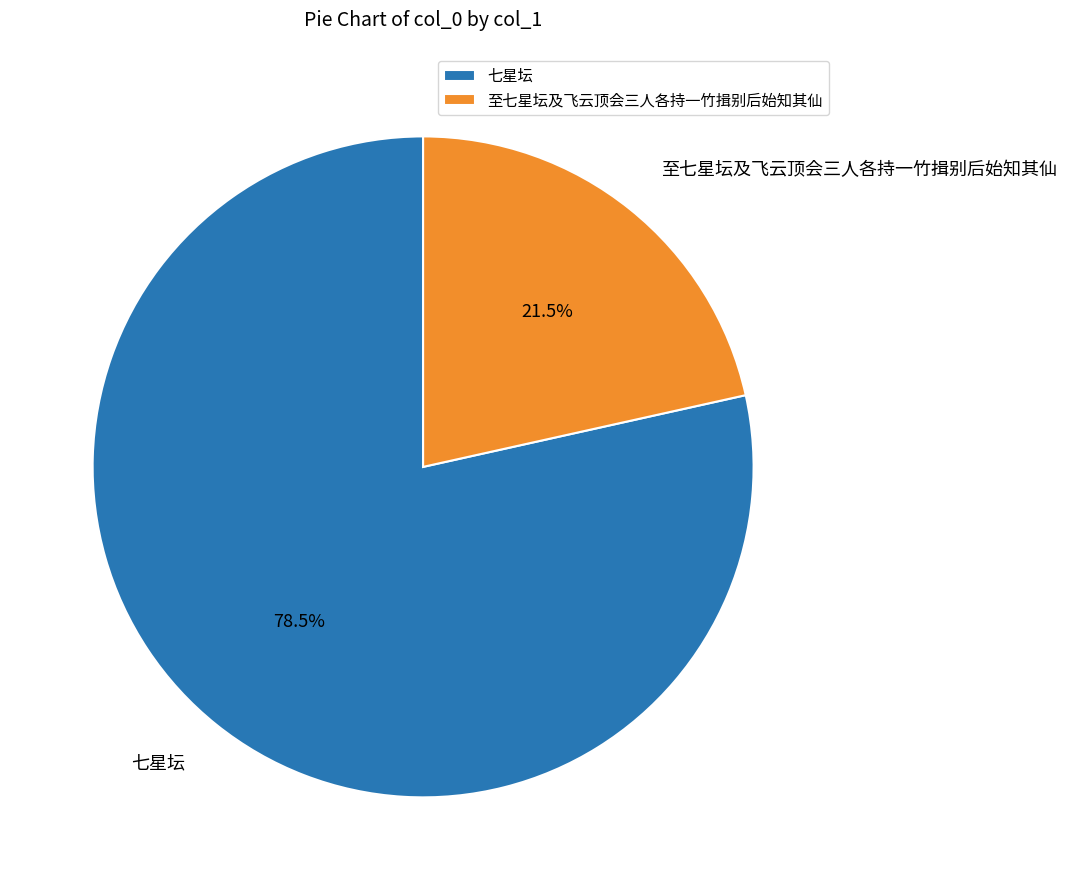

Between 七星坛 and 至七星坛及飞云顶会三人各持一竹揖别后始知其仙, which is larger?

七星坛